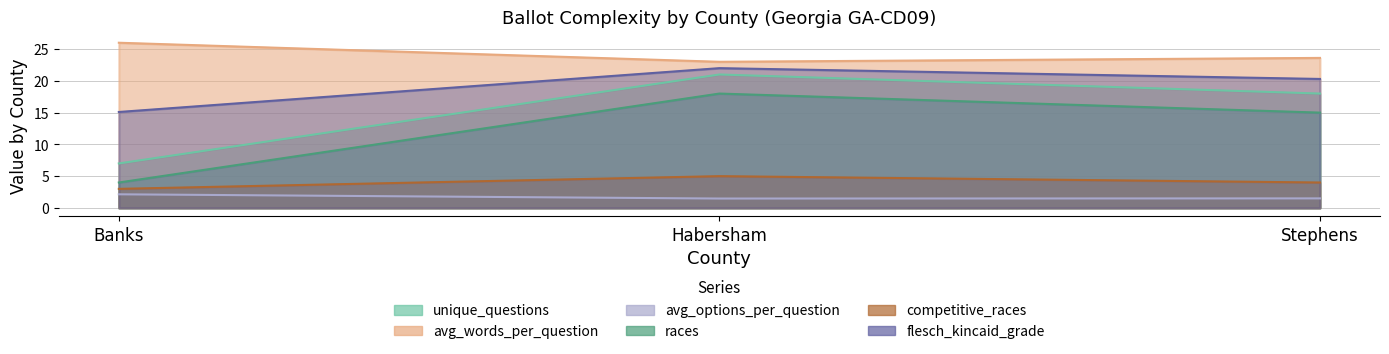

What are all the series names shown in the legend?

unique_questions, avg_words_per_question, avg_options_per_question, races, competitive_races, flesch_kincaid_grade